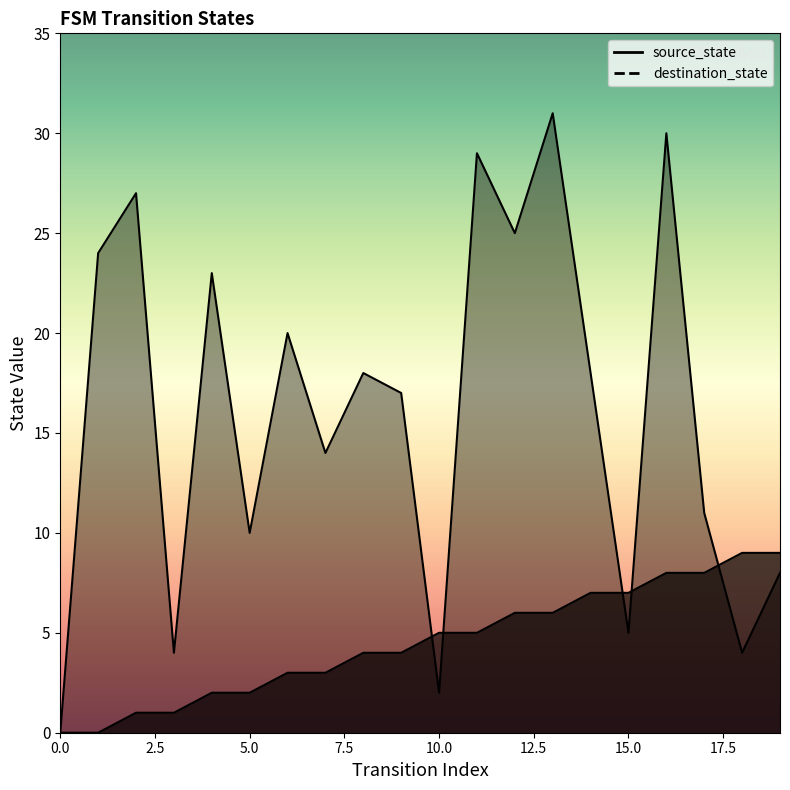

What is the total value across all series at 15?

12